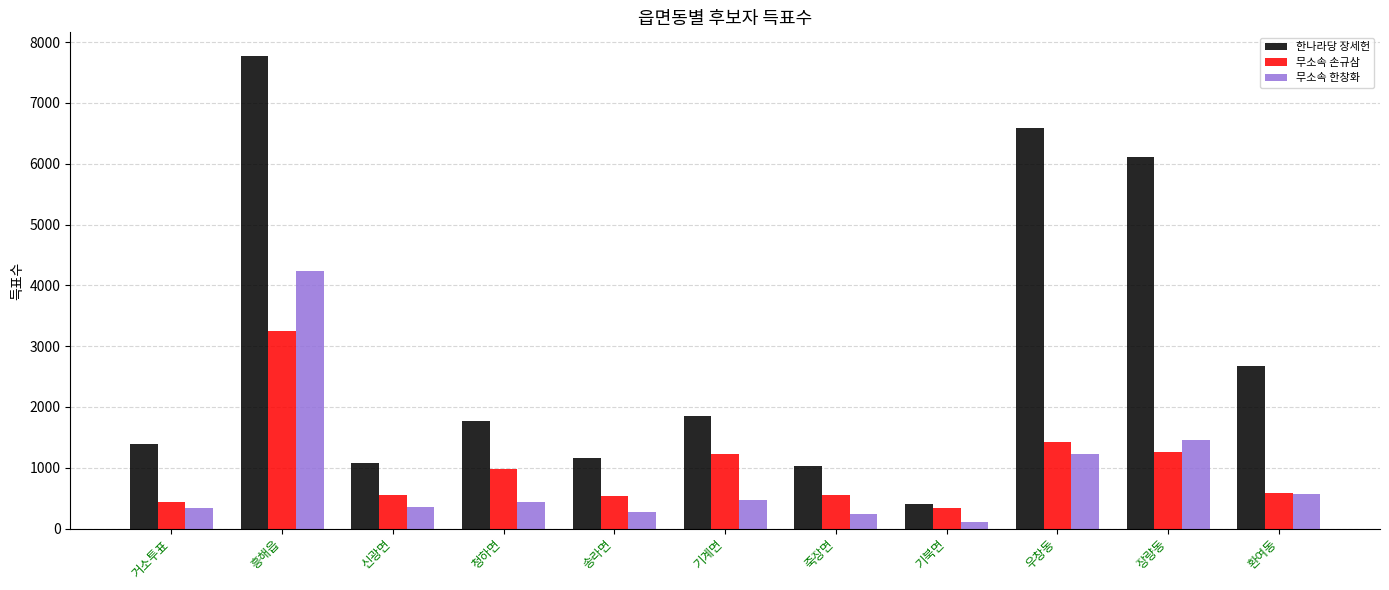

Which category has the highest value in the 무소속 한창화 series?

흥해읍